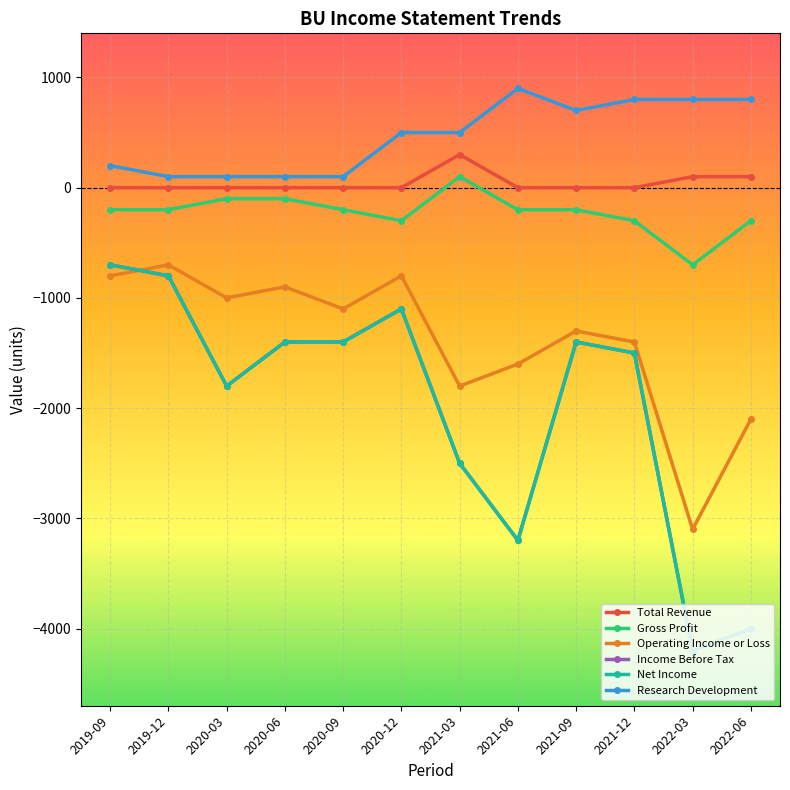

Reading left to right, extract all data points from this chart.

Total Revenue: 2019-09=0	2019-12=0	2020-03=0	2020-06=0	2020-09=0	2020-12=0	2021-03=300	2021-06=0	2021-09=0	2021-12=0	2022-03=100	2022-06=100
Gross Profit: 2019-09=-200	2019-12=-200	2020-03=-100	2020-06=-100	2020-09=-200	2020-12=-300	2021-03=100	2021-06=-200	2021-09=-200	2021-12=-300	2022-03=-700	2022-06=-300
Operating Income or Loss: 2019-09=-800	2019-12=-700	2020-03=-1000	2020-06=-900	2020-09=-1100	2020-12=-800	2021-03=-1800	2021-06=-1600	2021-09=-1300	2021-12=-1400	2022-03=-3100	2022-06=-2100
Income Before Tax: 2019-09=-700	2019-12=-800	2020-03=-1800	2020-06=-1400	2020-09=-1400	2020-12=-1100	2021-03=-2500	2021-06=-3200	2021-09=-1400	2021-12=-1500	2022-03=-4200	2022-06=-4000
Net Income: 2019-09=-700	2019-12=-800	2020-03=-1800	2020-06=-1400	2020-09=-1400	2020-12=-1100	2021-03=-2500	2021-06=-3200	2021-09=-1400	2021-12=-1500	2022-03=-4200	2022-06=-4000
Research Development: 2019-09=200	2019-12=100	2020-03=100	2020-06=100	2020-09=100	2020-12=500	2021-03=500	2021-06=900	2021-09=700	2021-12=800	2022-03=800	2022-06=800